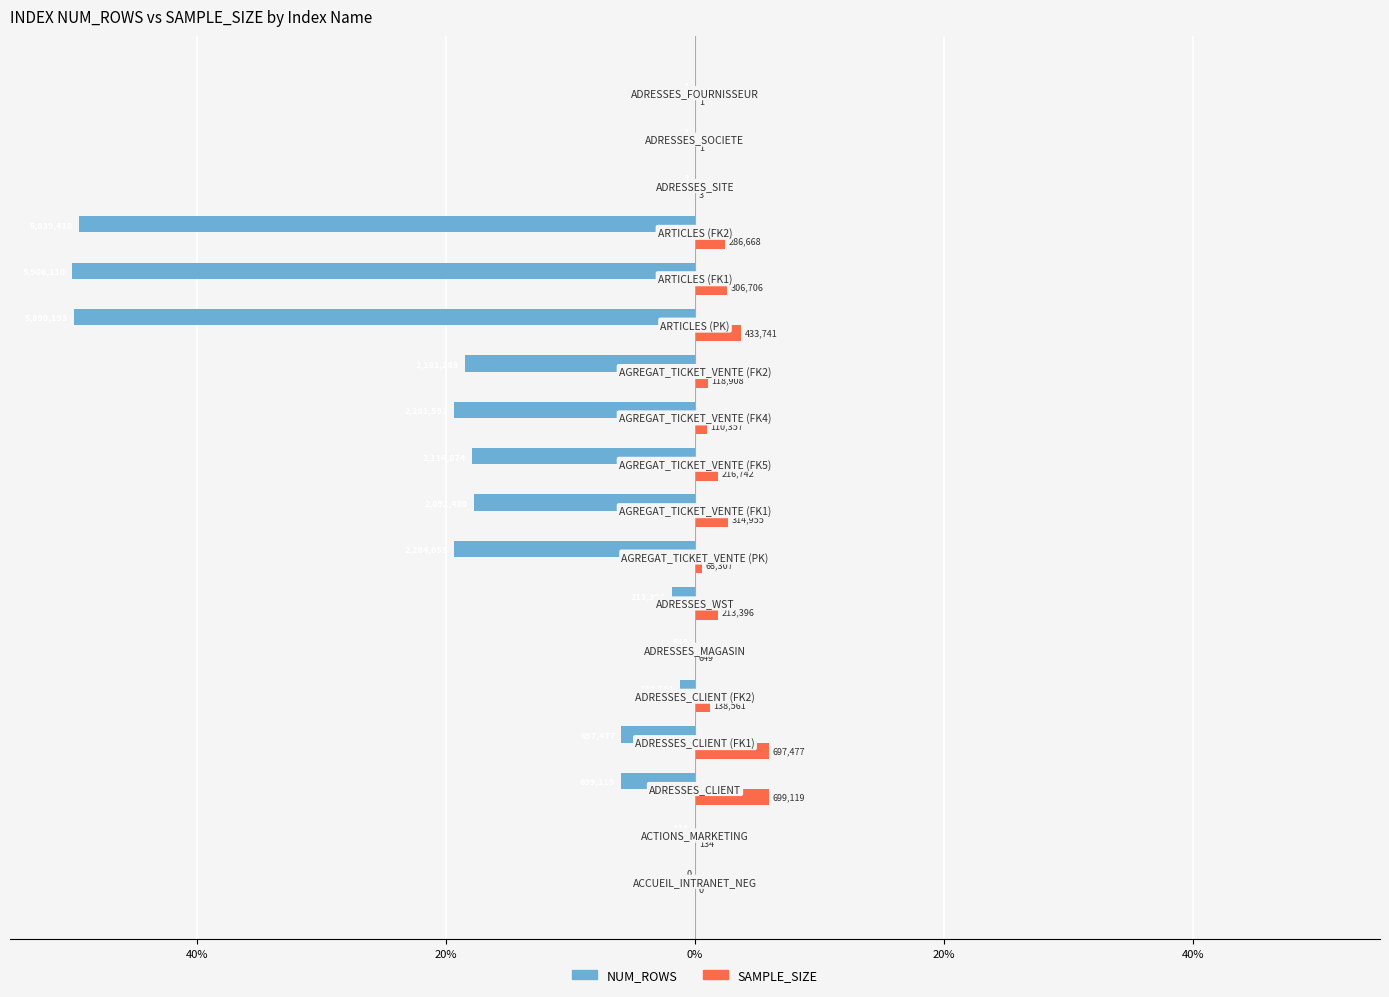

What is the difference between the maximum and second lowest values in the SAMPLE_SIZE series?

5.9